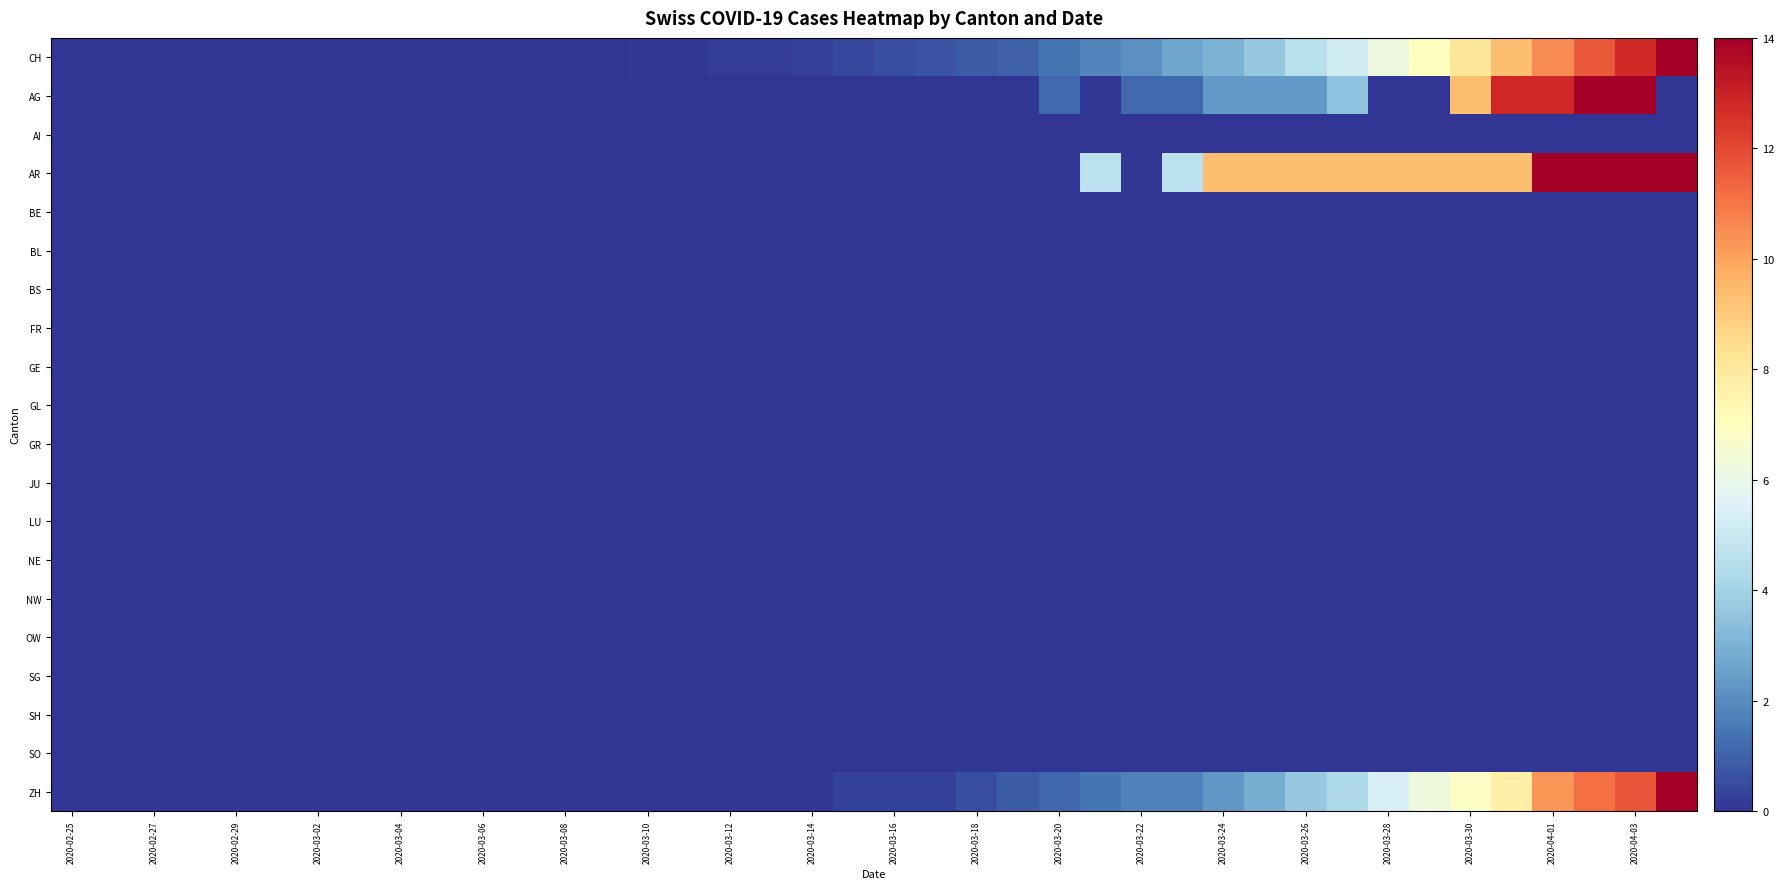

Which series has the largest range (max minus min)?

CH